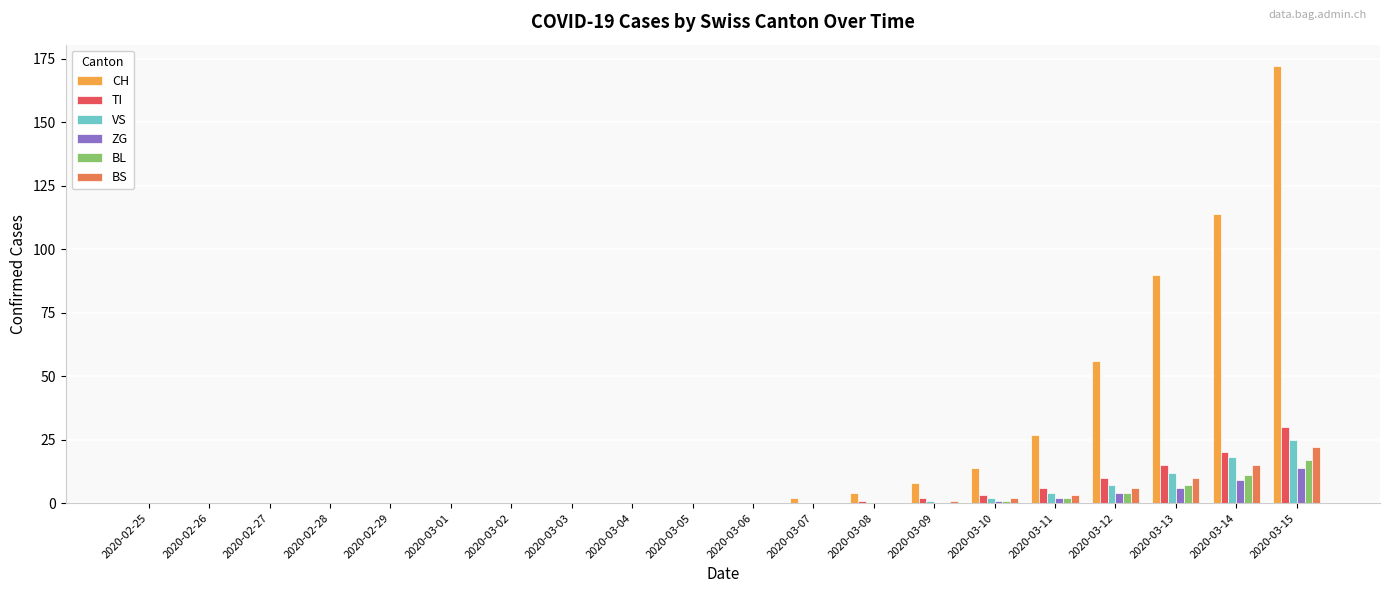

What is the greatest value displayed?

172